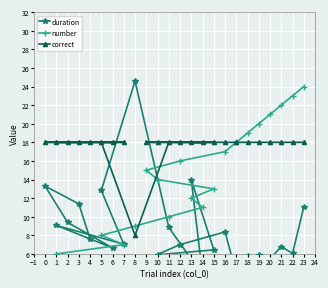

What are all the series names shown in the legend?

duration, number, correct